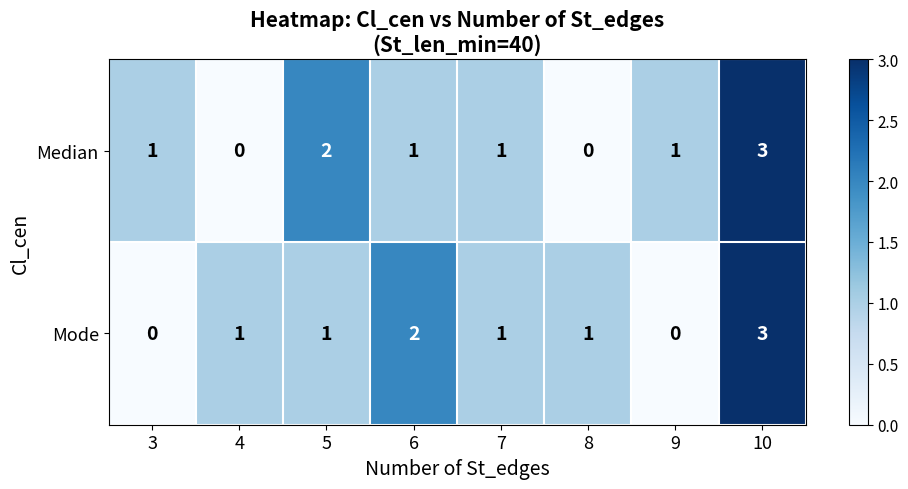

Between 4 and 10, which series saw the biggest shift?

Median